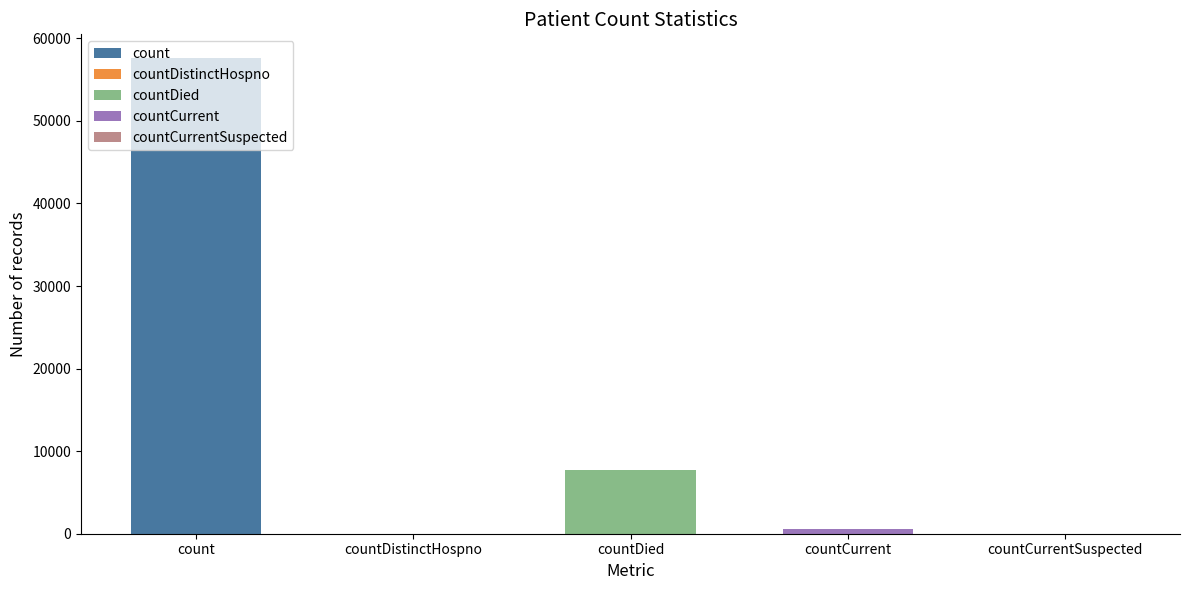

What is the difference between the values at countDied and countDistinctHospno?

7754